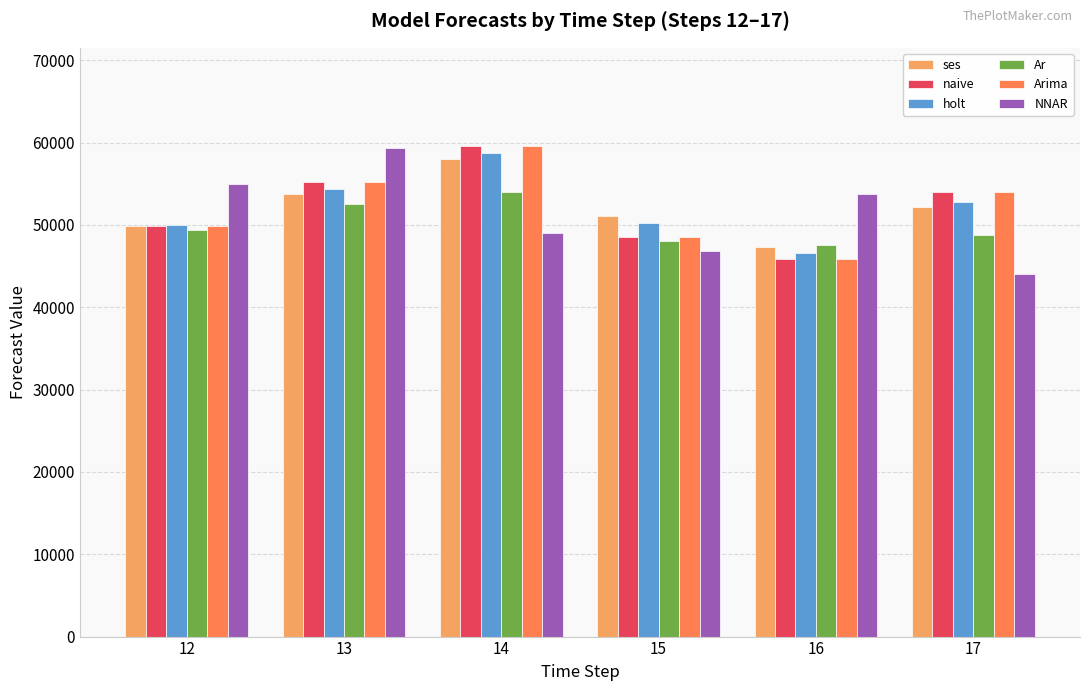

How many values in the NNAR series are below 53789?

3